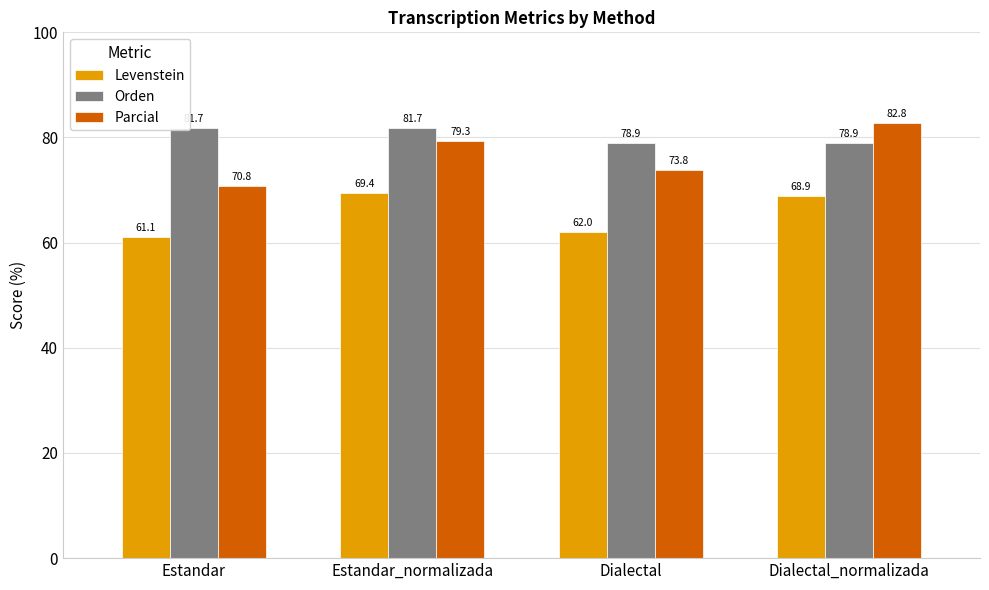

Is the value of Levenstein at Dialectal_normalizada greater than the value of Parcial at Dialectal?

No